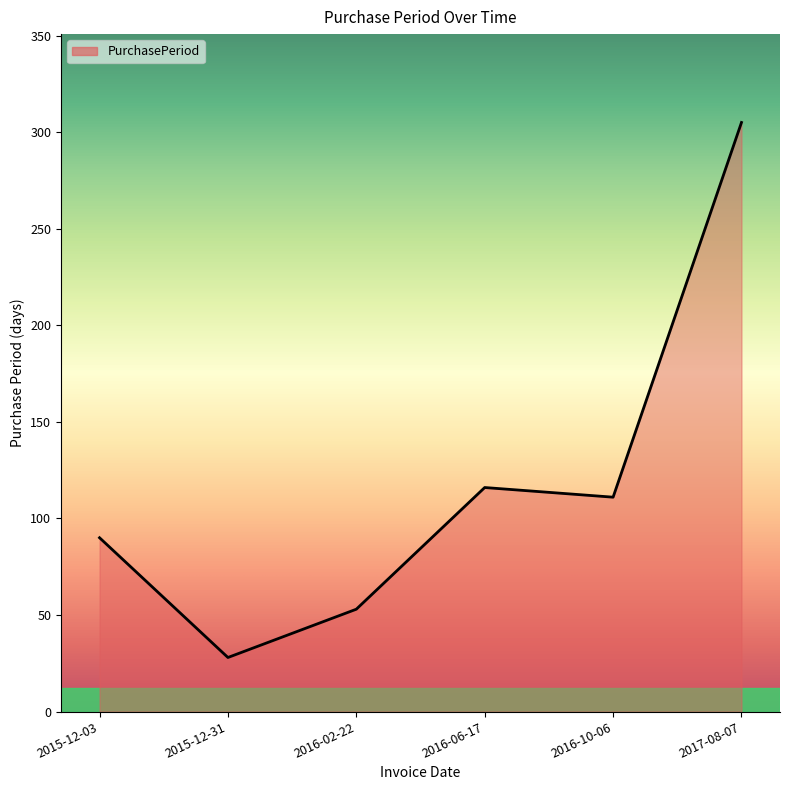

What is the maximum value shown in the chart?

305